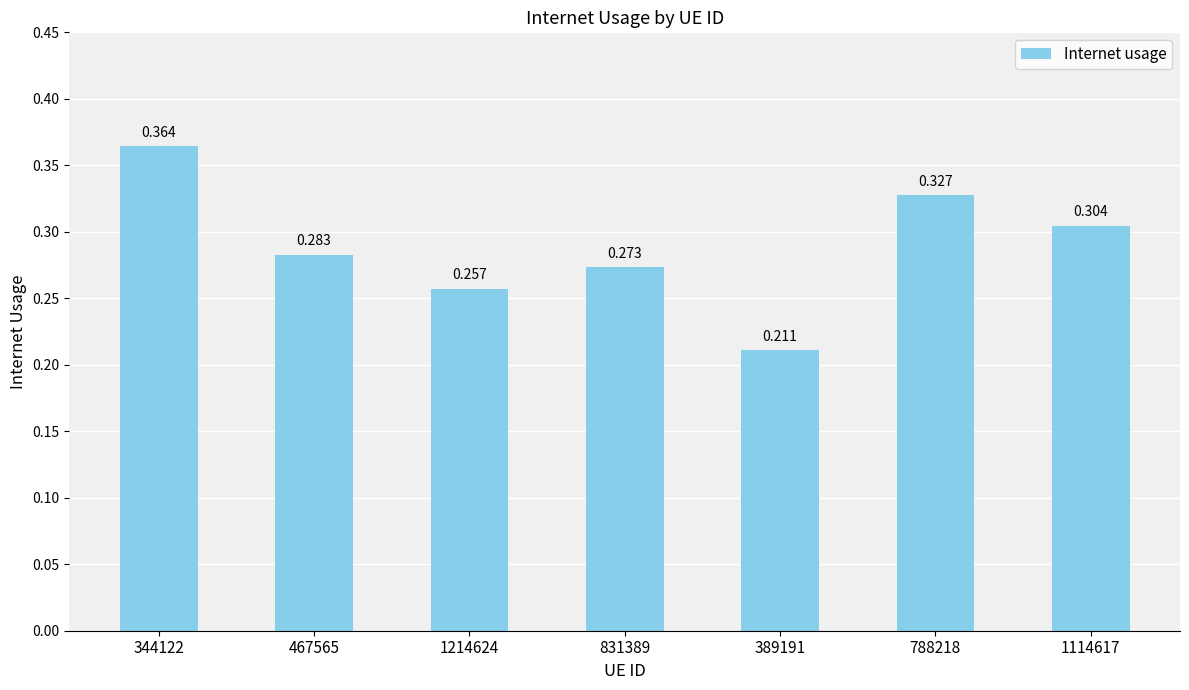

What is the difference between the maximum and second lowest values?

0.1